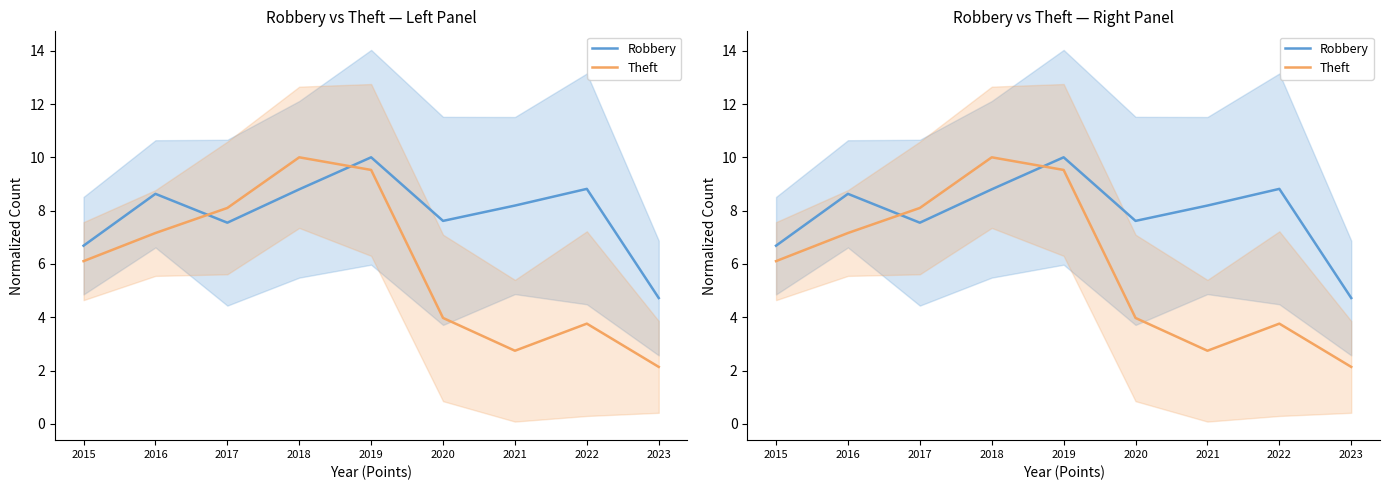

What is the difference between the maximum and minimum values in the Robbery series?

5.3